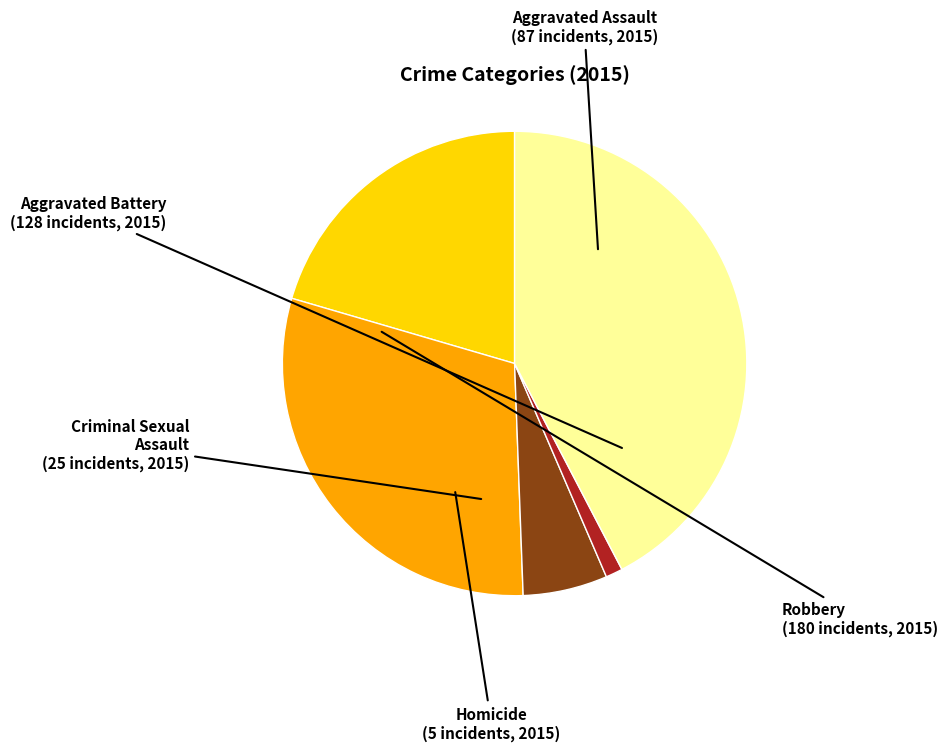

Combined, do Aggravated Battery and Criminal Sexual Assault account for over 50%?

No